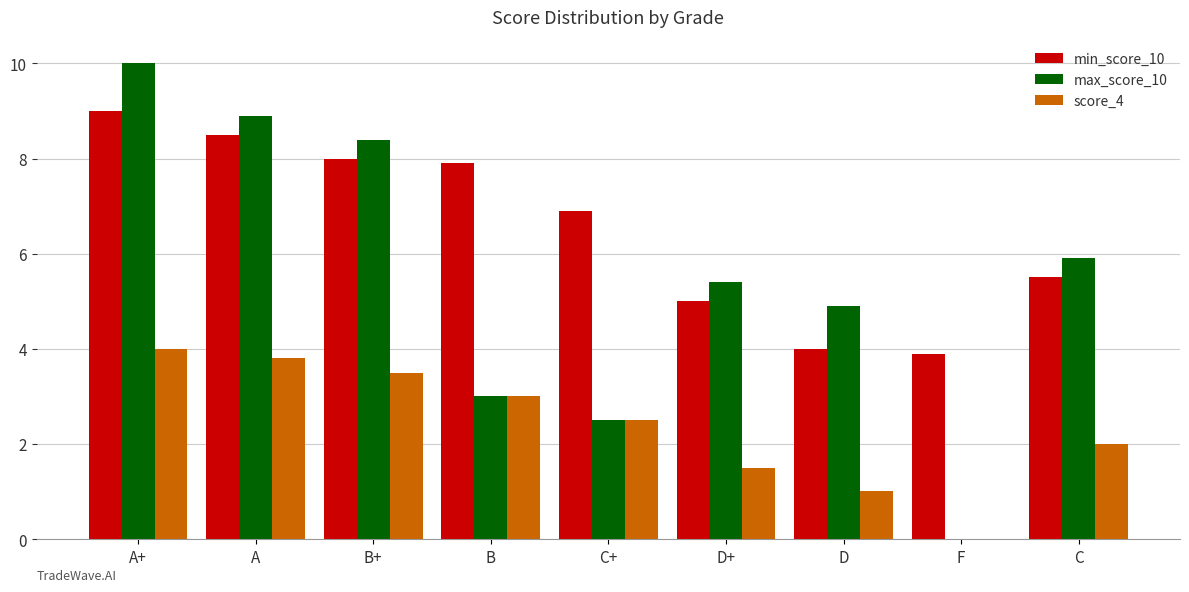

What are all the series names shown in the legend?

min_score_10, max_score_10, score_4